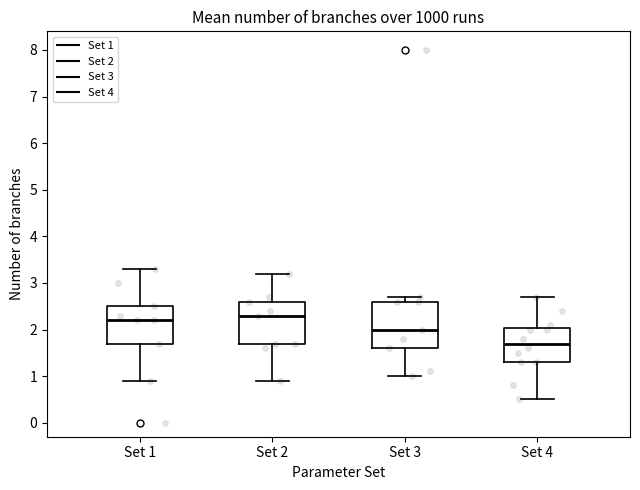

Reading left to right, read every box against the y-axis: the position of its median line, the range the box covers, and the ends of its whiskers. The values are not printed on the chart, so give them approximately, as read against the axis.

Set 1: median 2.2, box 1.7 to 2.5, whiskers 0.9 to 3.3
Set 2: median 2.3, box 1.7 to 2.6, whiskers 0.9 to 3.2
Set 3: median 2.0, box 1.6 to 2.6, whiskers 1.0 to 2.7
Set 4: median 1.7, box 1.3 to 2.0, whiskers 0.5 to 2.7